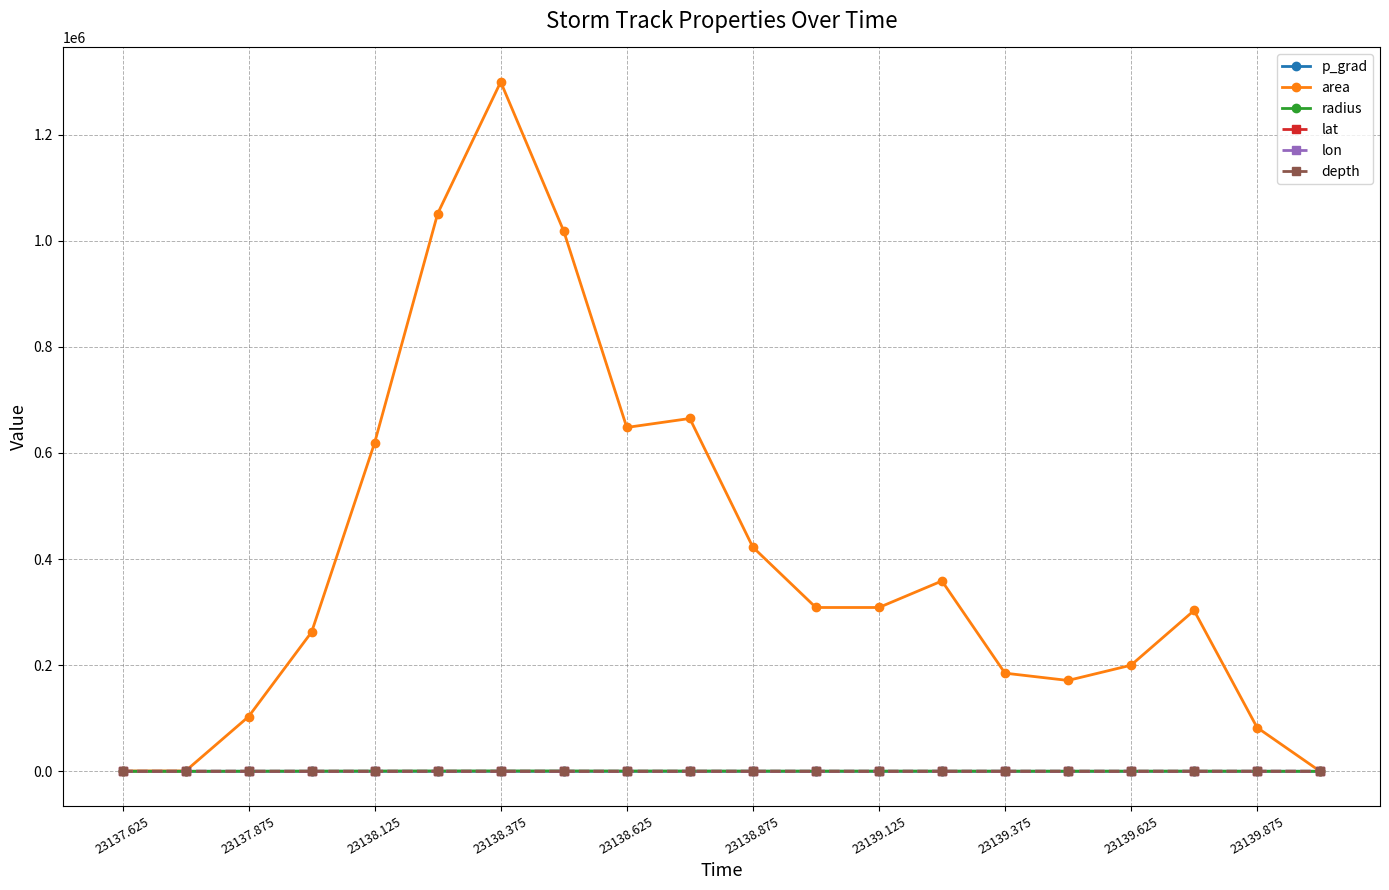

True or false: lat has more than 1 interior local peaks.

True